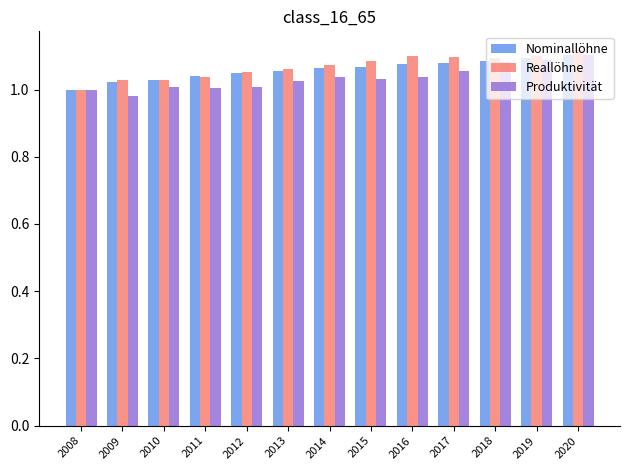

Which category has the lowest value in the Reallöhne series?

2008